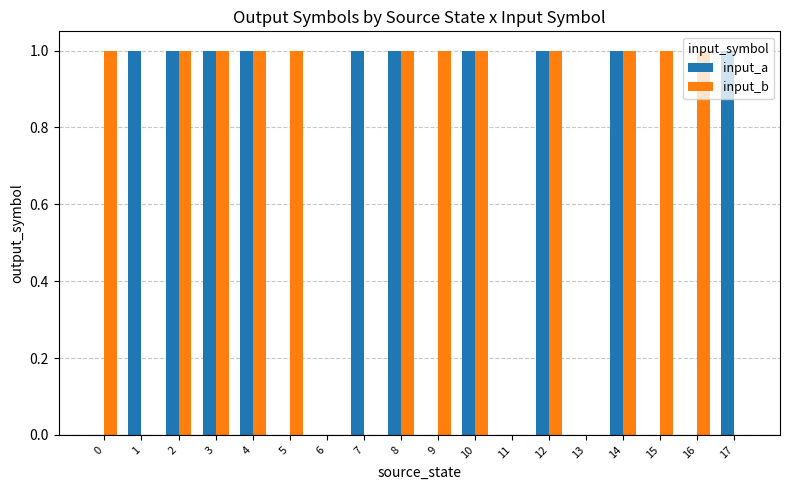

What is the sum of the input_b values at 4 and 1?

1